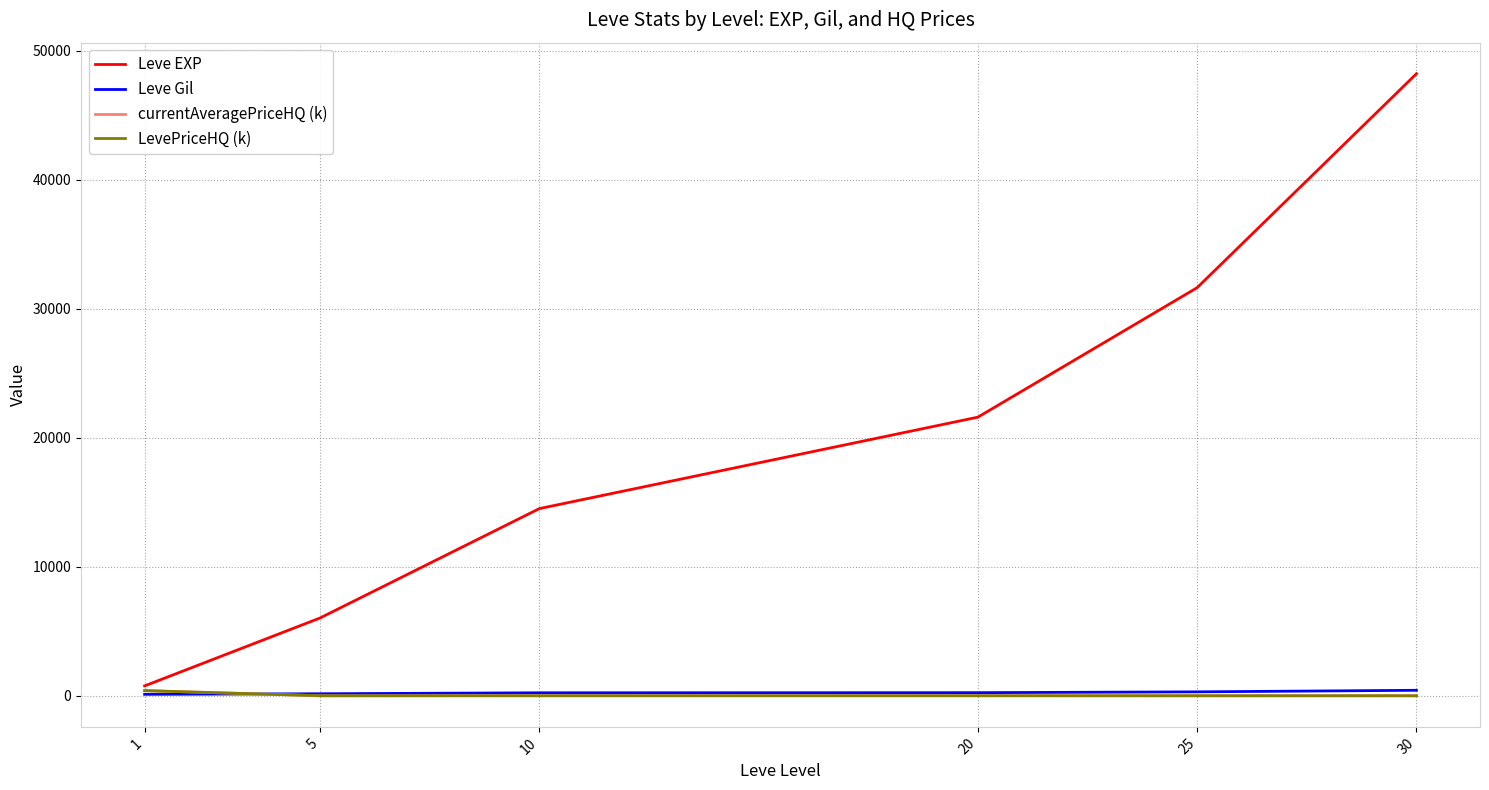

What is the total value across all series at 1?

1676.3